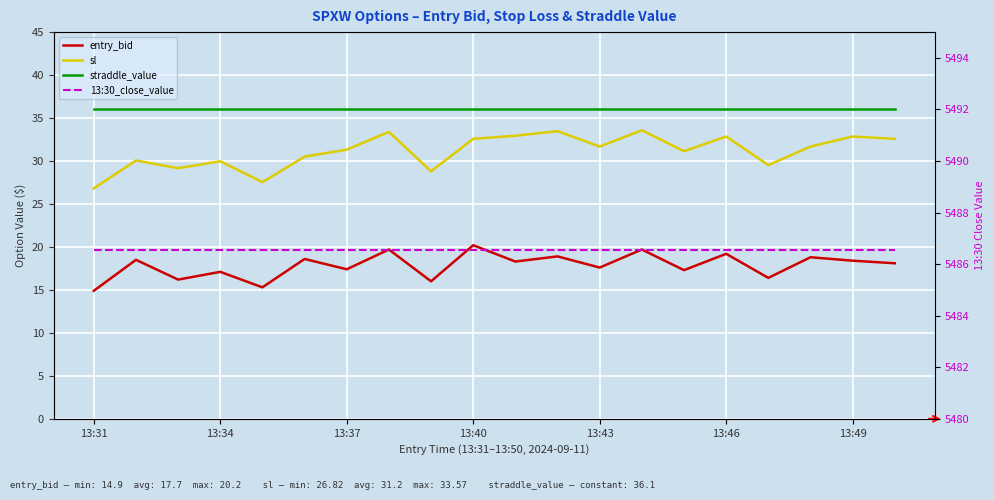

Is it true that sl equals 53.5 at 13:37?

False